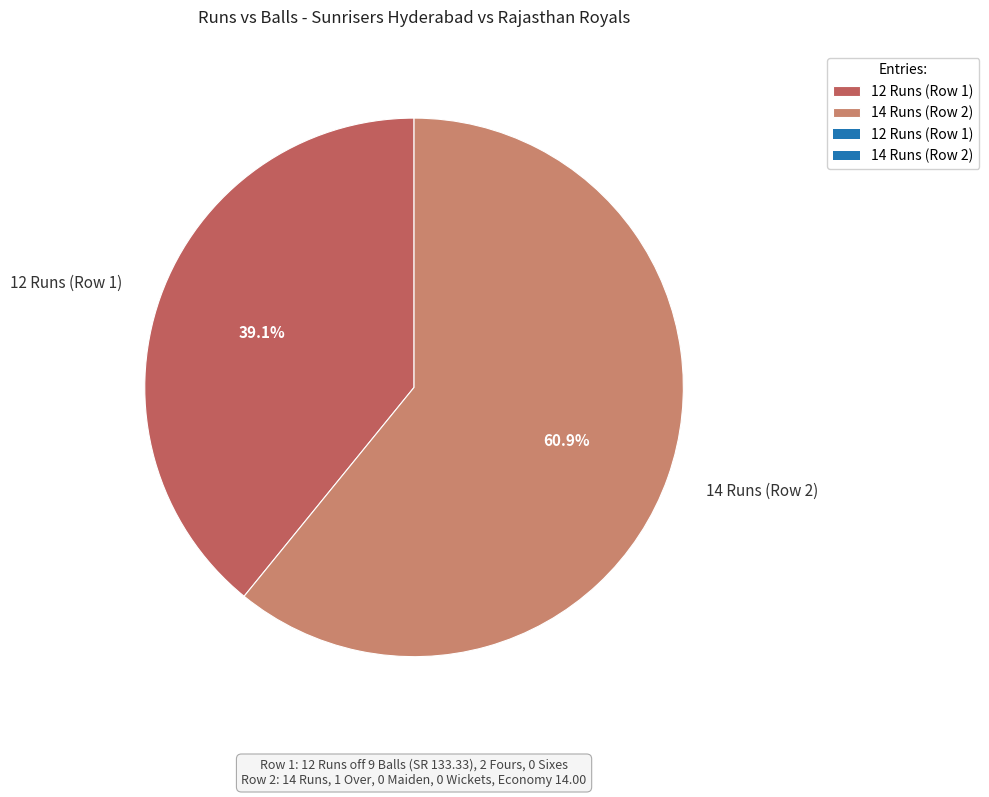

To the nearest percent, what is the combined percentage of 14 Runs (Row 2) and 12 Runs (Row 1)?

100%